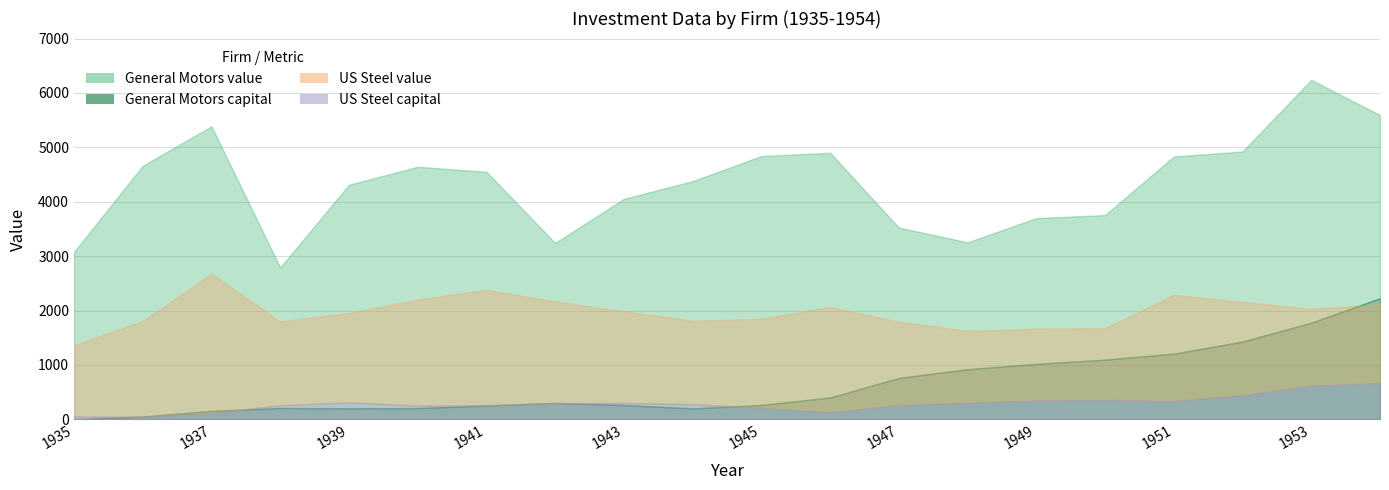

True or false: US Steel capital and General Motors capital intersect in this chart.

True